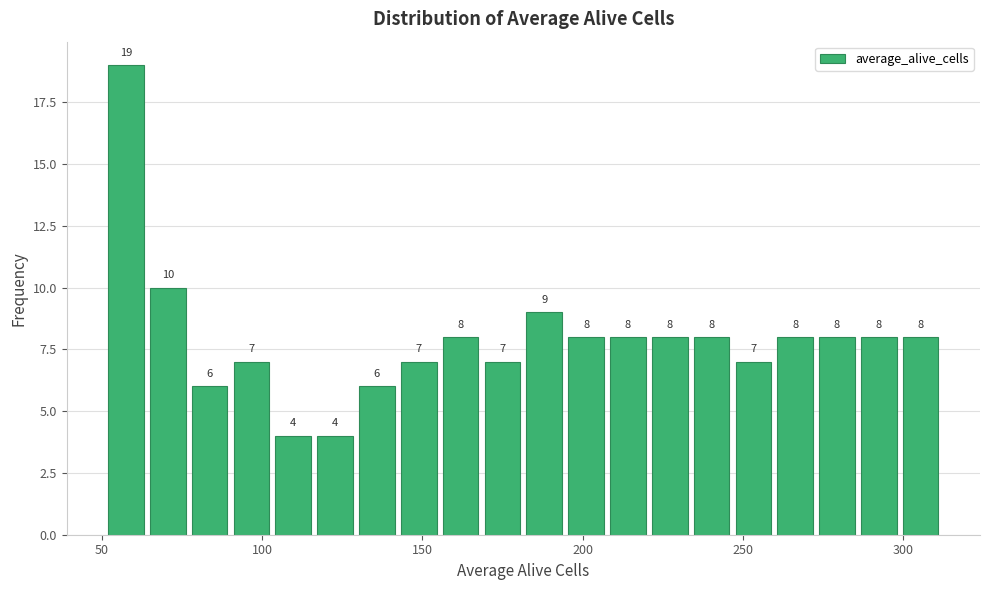

Around what value on the x-axis is the tallest bar? Give the approximate position of its centre, as read against the axis.

60